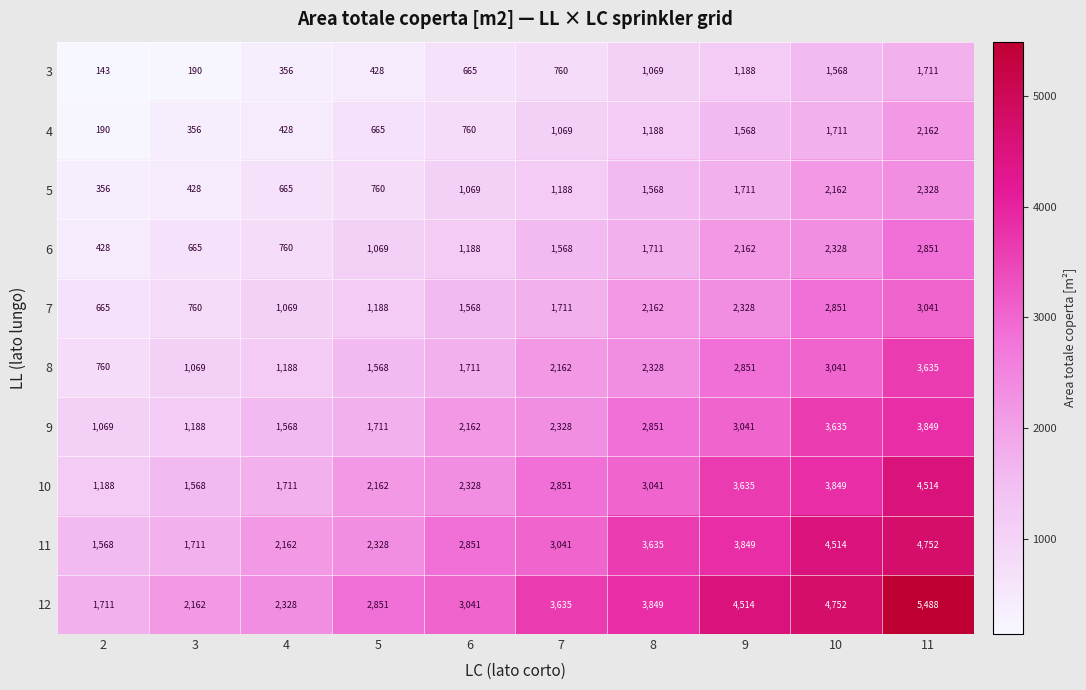

Is it true that 11 equals 4514 at 10?

True